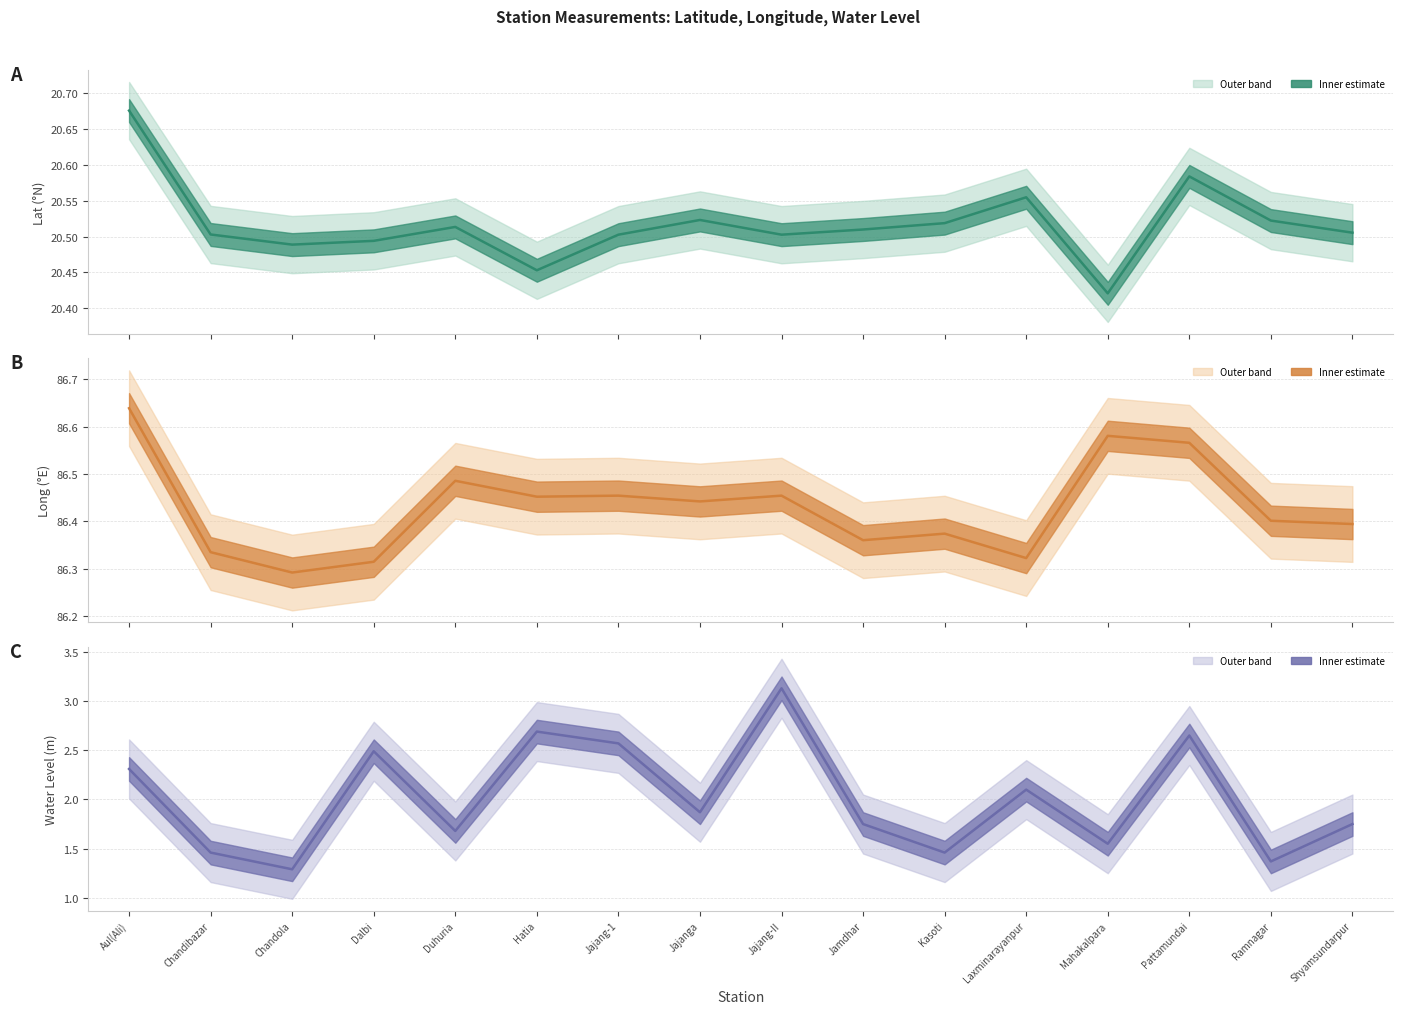

Reading left to right, extract all data points from this chart.

lat center: 20.7	20.5	20.5	20.5	20.5	20.5	20.5	20.5	20.5	20.5	20.5	20.6	20.4	20.6	20.5	20.5
long center: 86.6	86.3	86.3	86.3	86.5	86.5	86.5	86.4	86.5	86.4	86.4	86.3	86.6	86.6	86.4	86.4
water_level (in m) center: 2.3	1.5	1.3	2.5	1.7	2.7	2.6	1.9	3.1	1.8	1.5	2.1	1.6	2.6	1.4	1.8